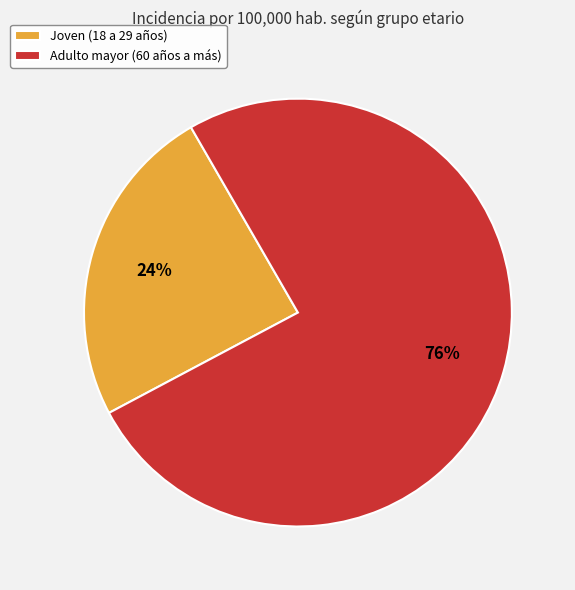

Do Adulto mayor (60 años a más) and Joven (18 a 29 años) together represent more than half of the pie?

Yes